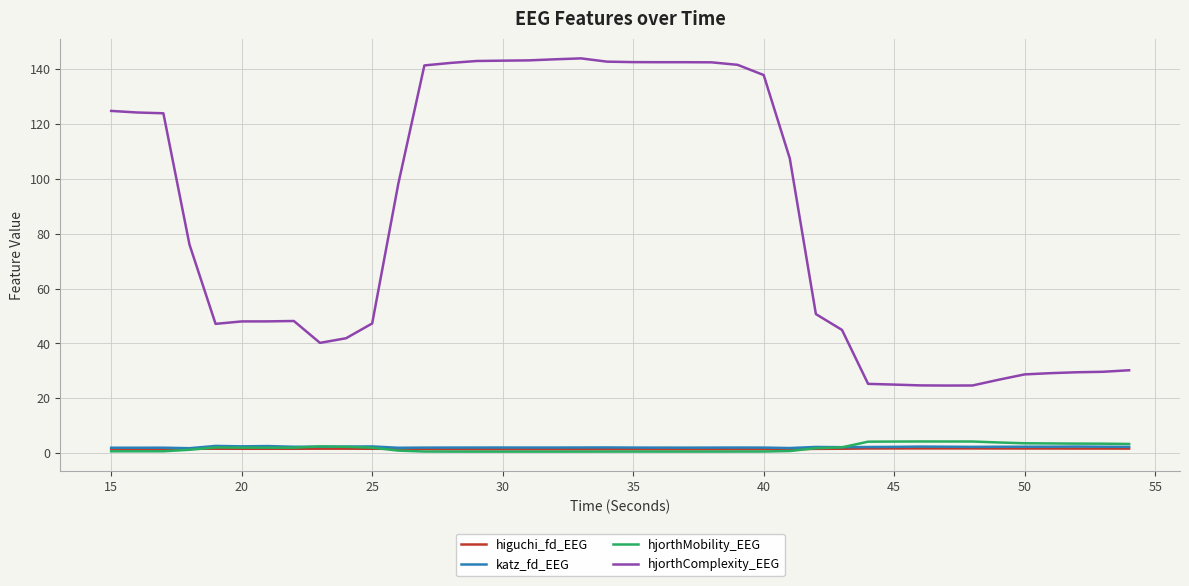

Which series has the largest total across all categories?

hjorthComplexity_EEG